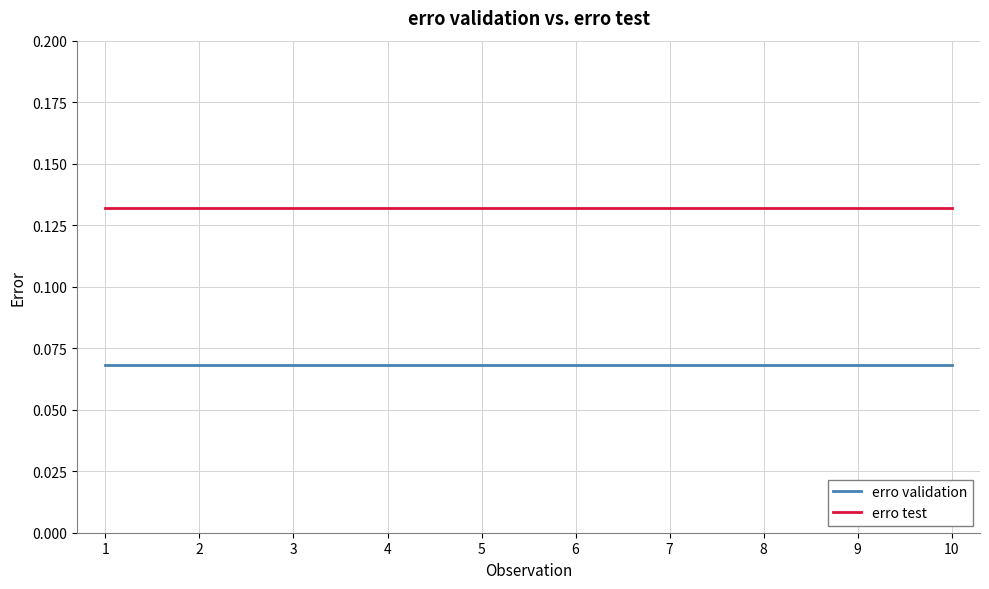

The value of erro validation at 1 is 0.0. True or false?

False